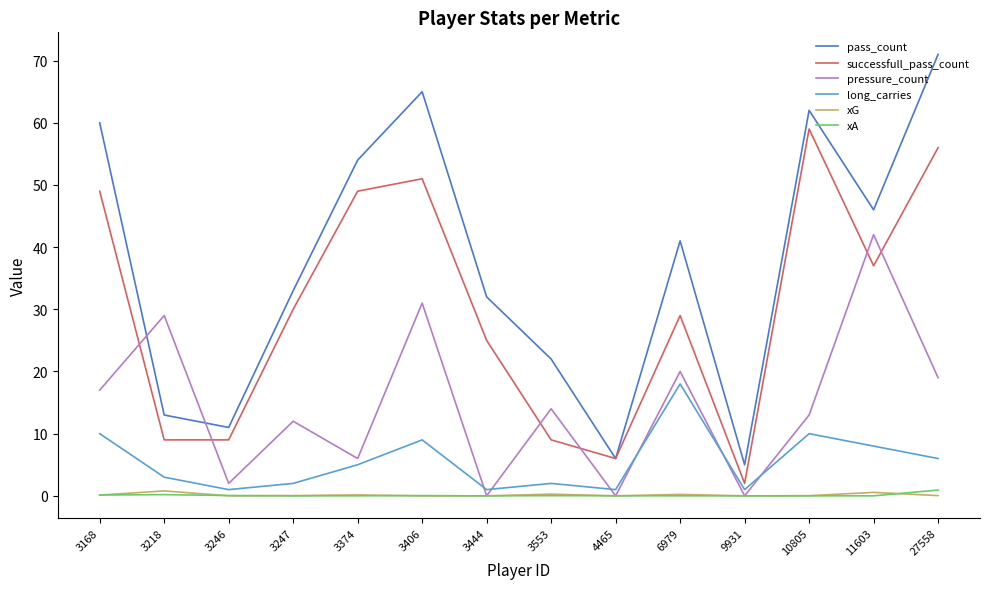

Which series has the largest total across all categories?

pass_count